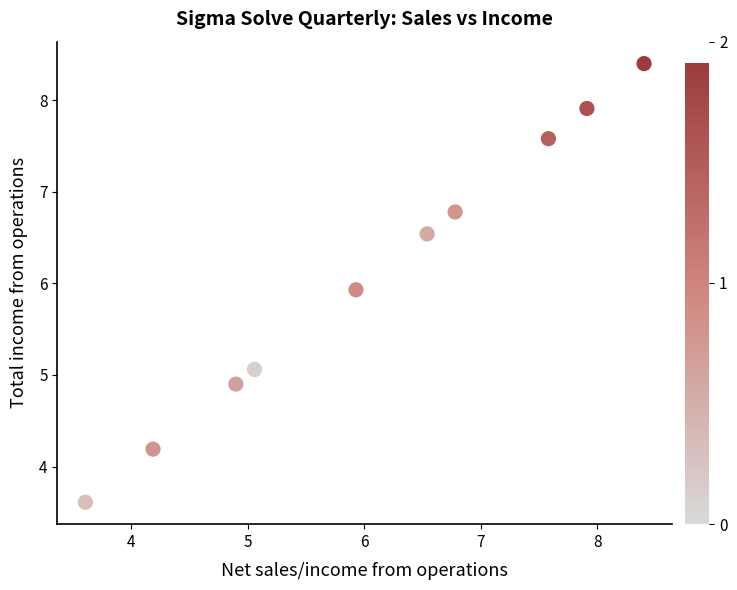

What Y value in the scatter plot is closest to 6?

5.9